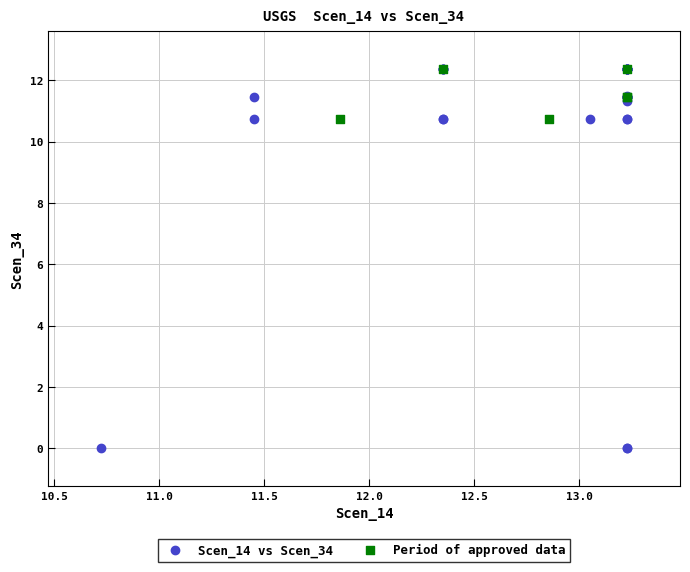

What are all the series names shown in the legend?

Scen_14 vs Scen_34, Period of approved data